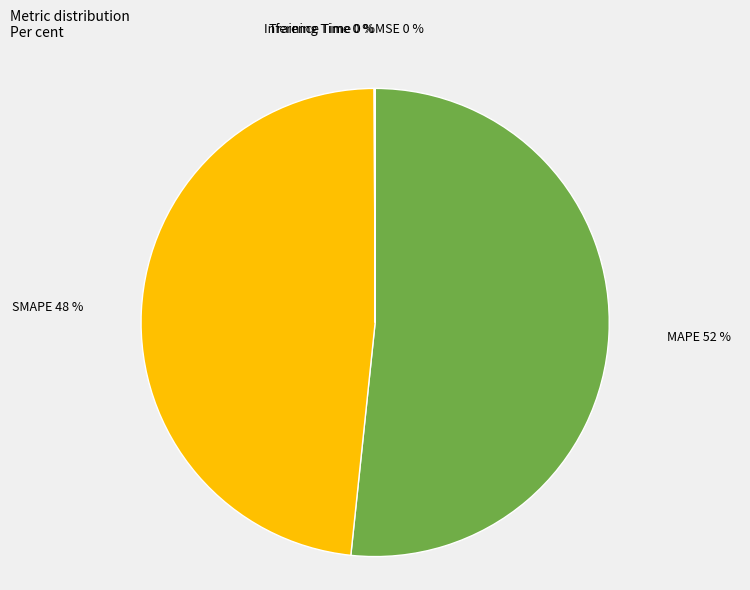

Which category has the biggest portion of the pie?

MAPE